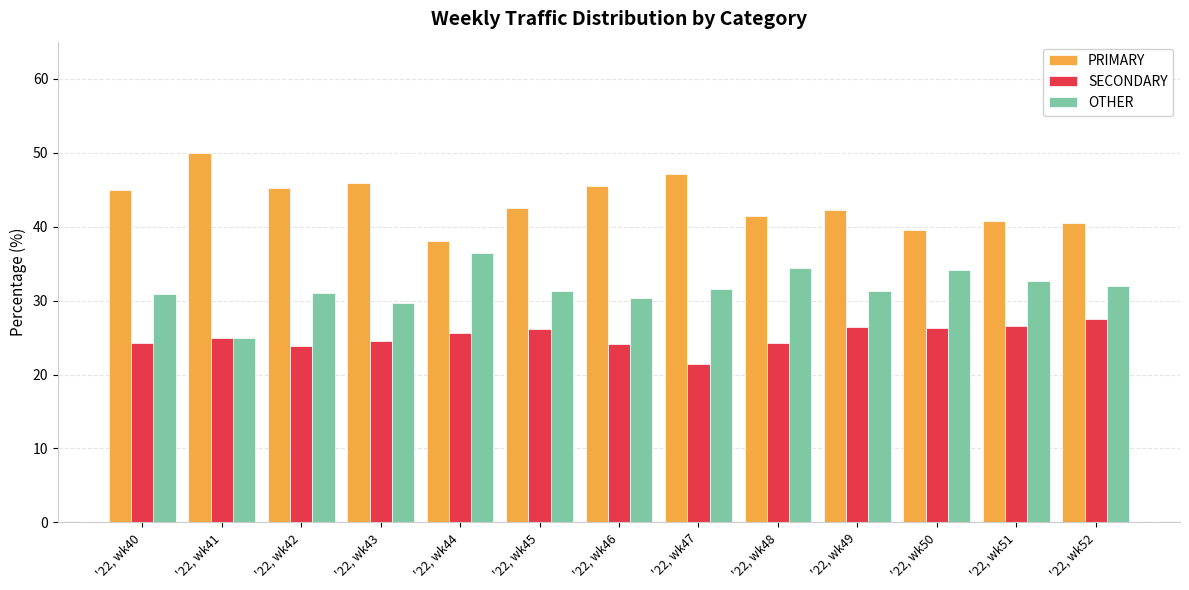

Which series has the largest total across all categories?

PRIMARY